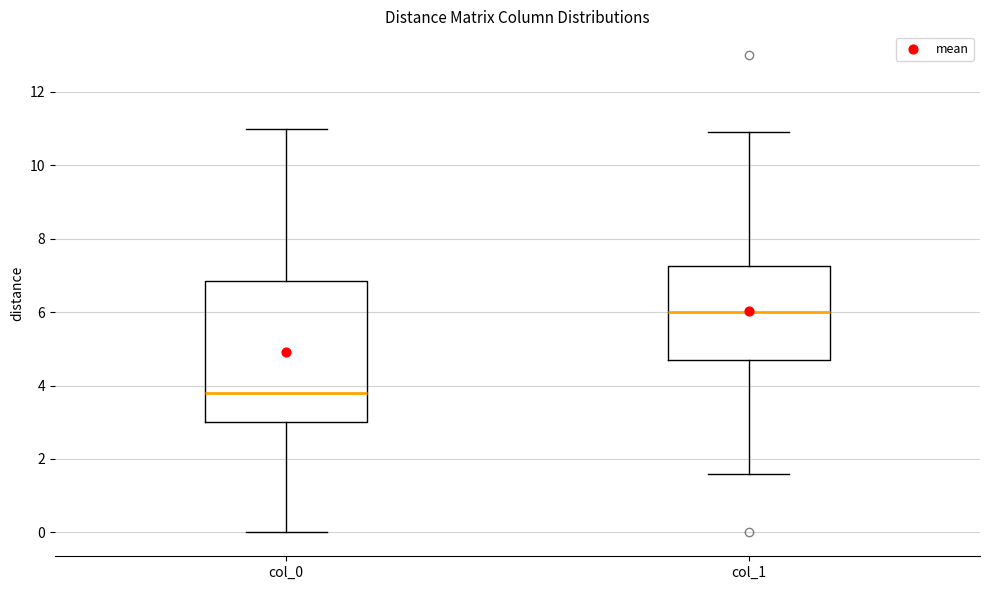

Which box's median line is the highest?

col_1